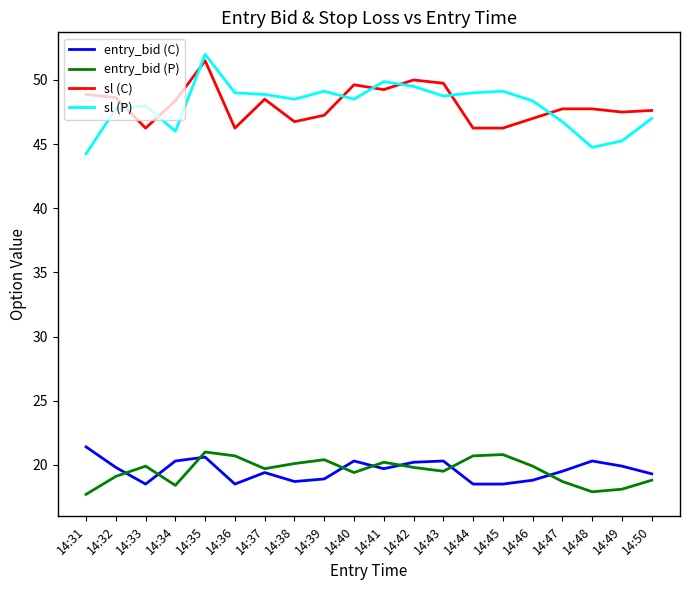

At 14:34, list the series in order from largest to smallest.

sl (C), sl (P), entry_bid (C), entry_bid (P)